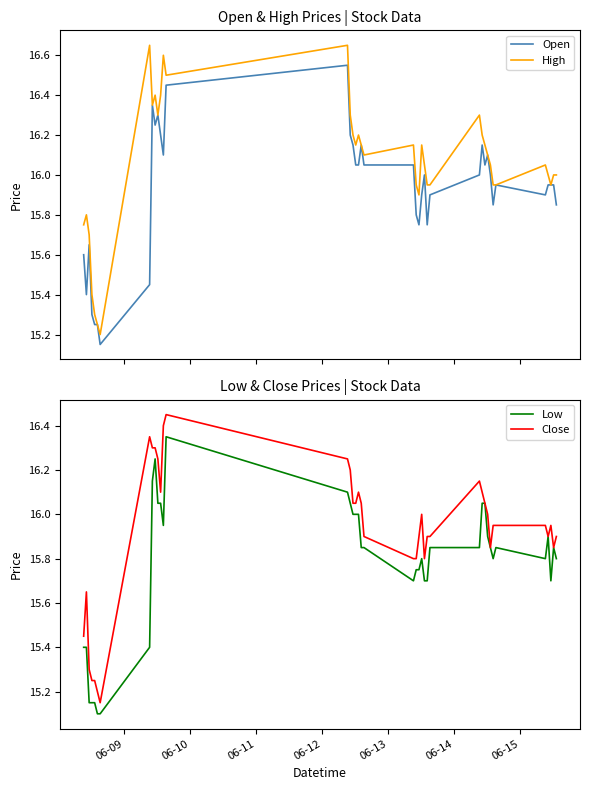

What is the lowest value of the Low series?

15.1